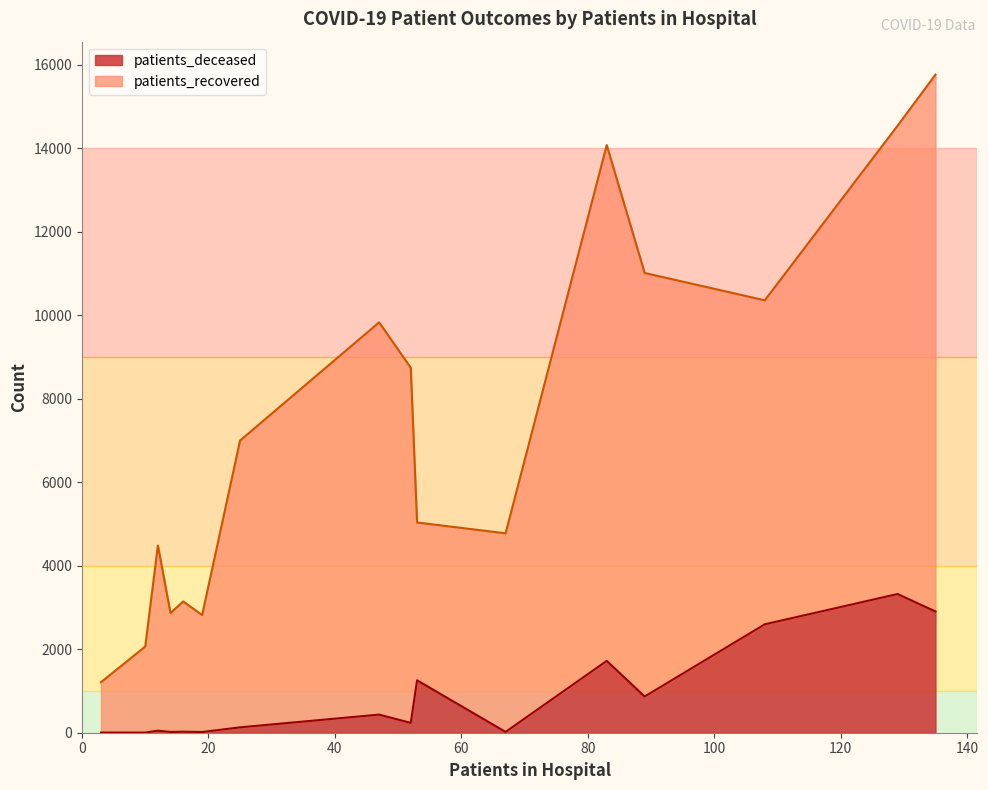

What is the highest value of the patients_deceased series?

3322